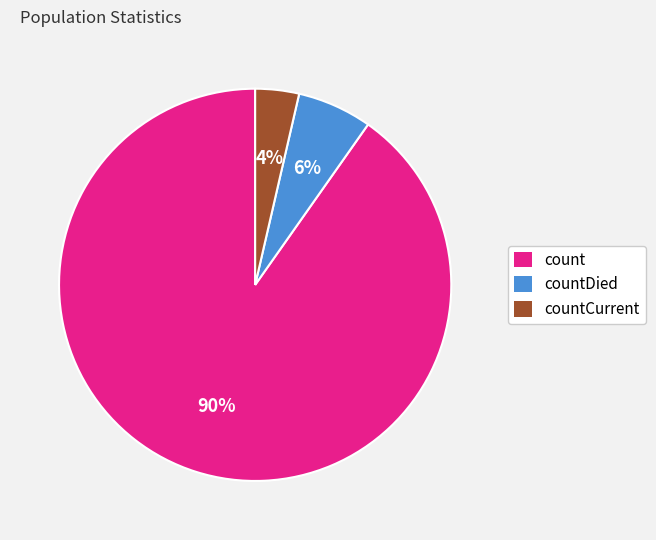

Is there any slice that represents more than half of the pie?

Yes